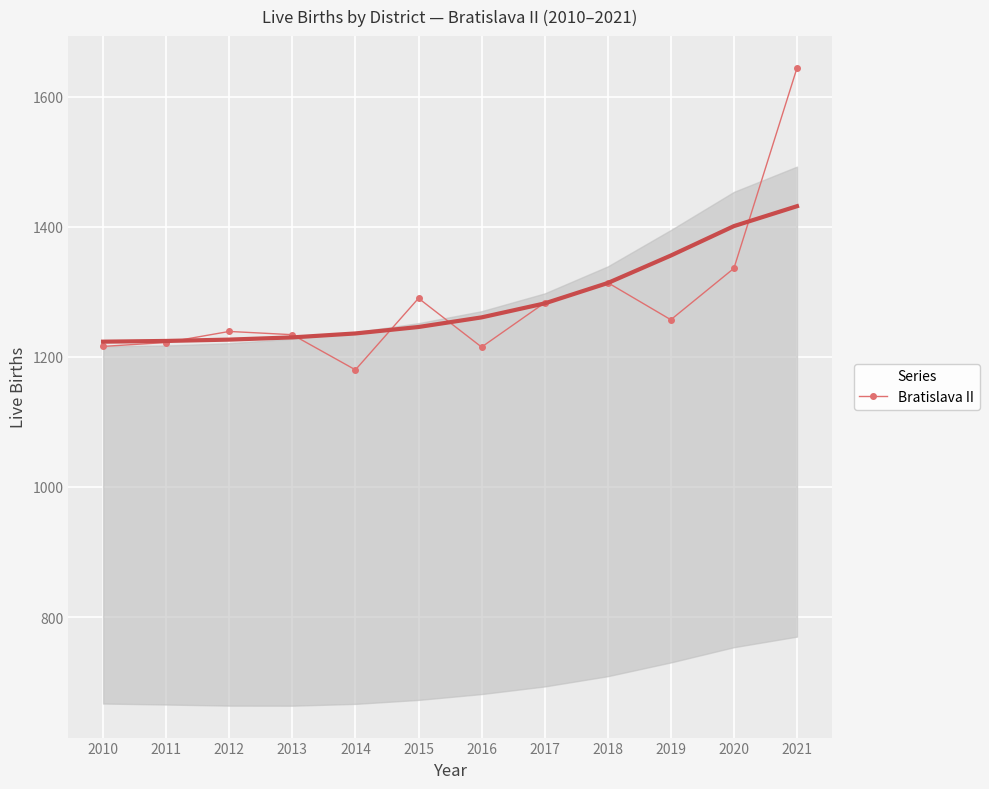

Is it true that the value at 2021 is 1644?

True